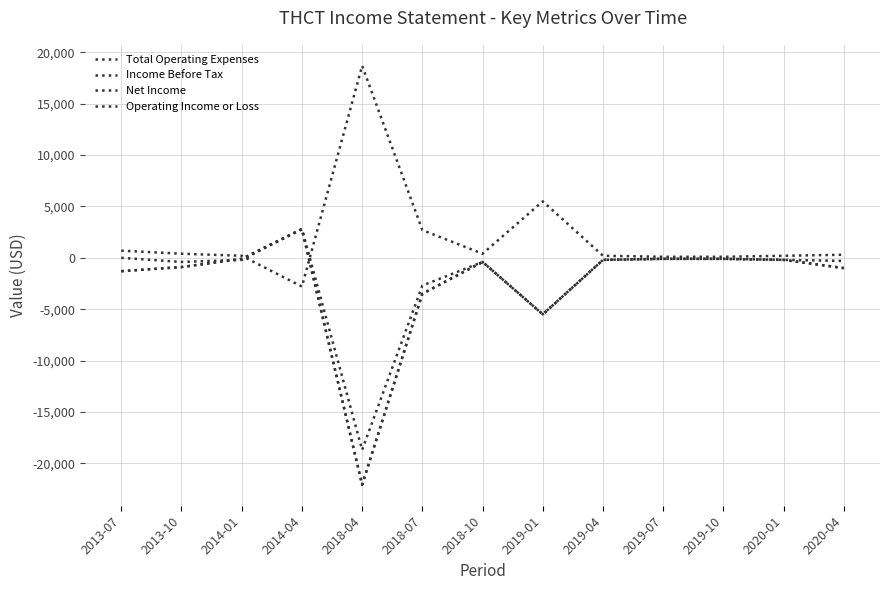

Is this an area chart (filled region under the line)?

No